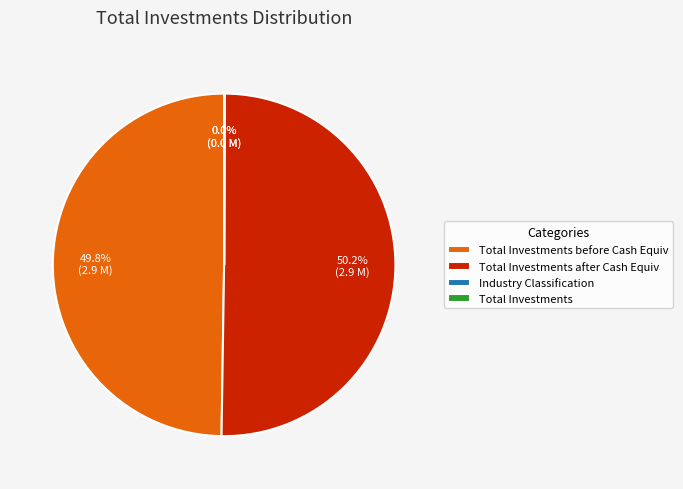

To the nearest percent, what is the difference between the largest and smallest slice percentages?

50%